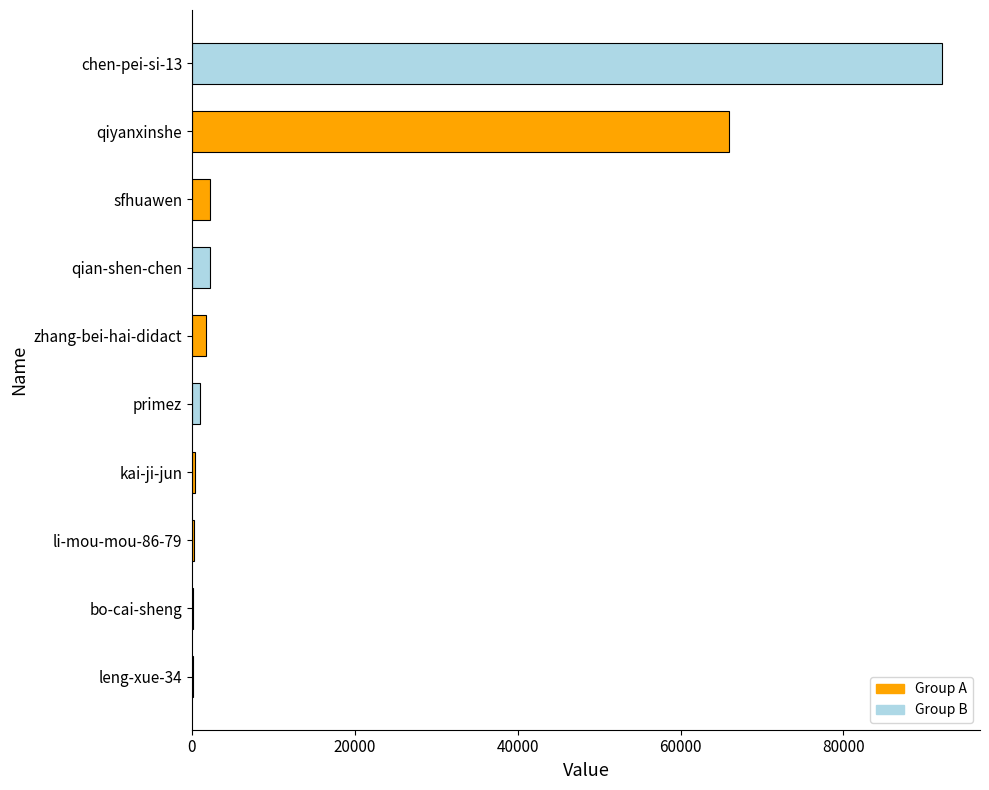

Count the number of categories in the chart.

10